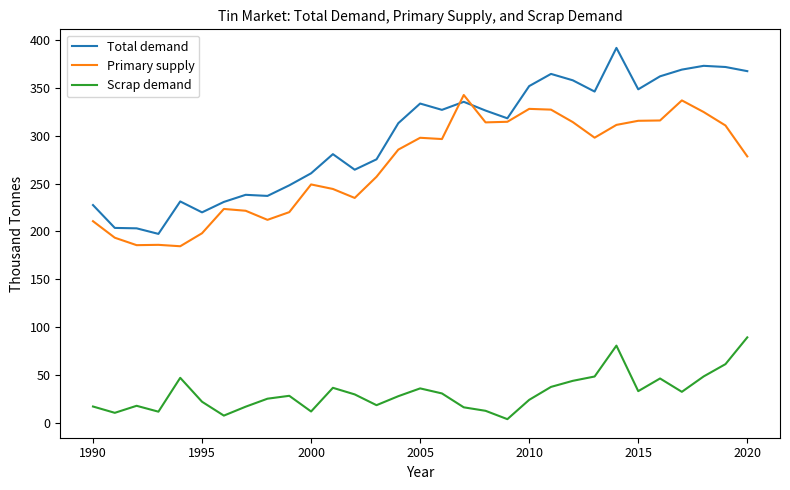

What is the maximum value for Scrap demand?

89.1